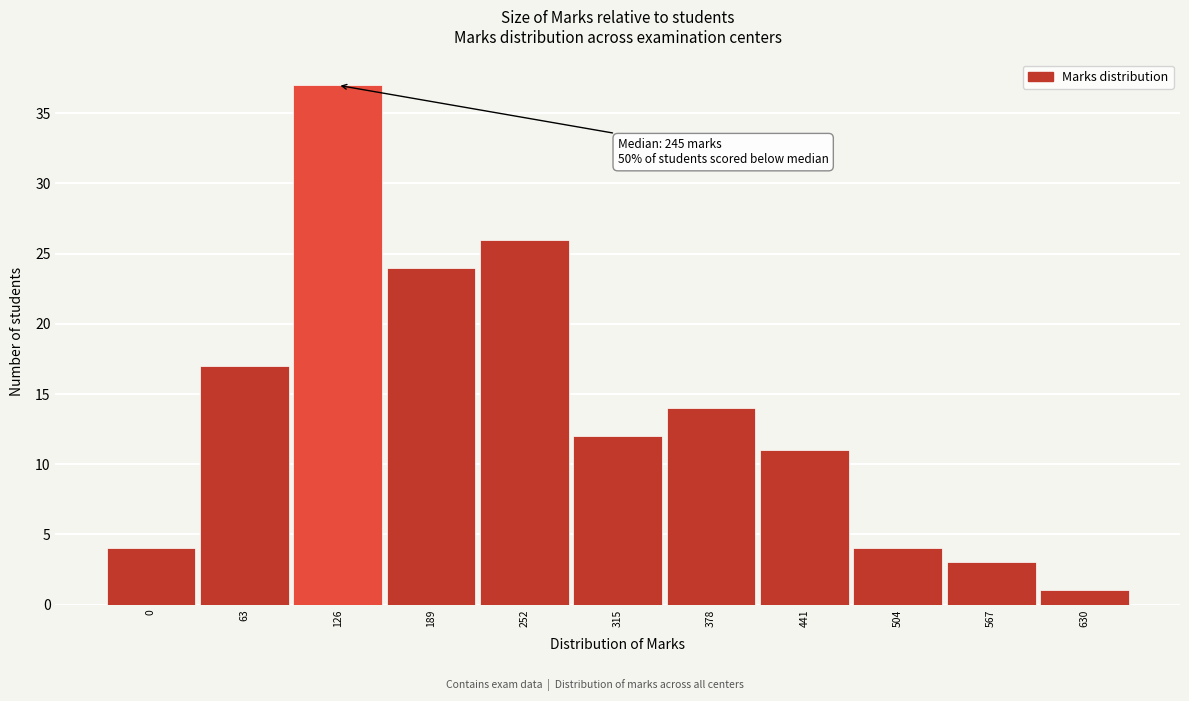

Reading left to right, extract all data points from this chart.

4	17	37	24	26	12	14	11	4	3	1